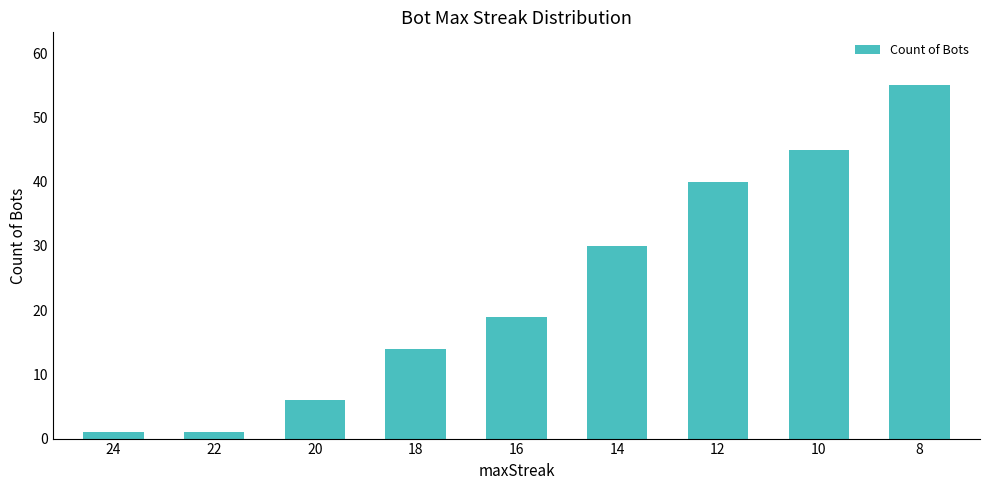

At which label is the value closest to 28?

14